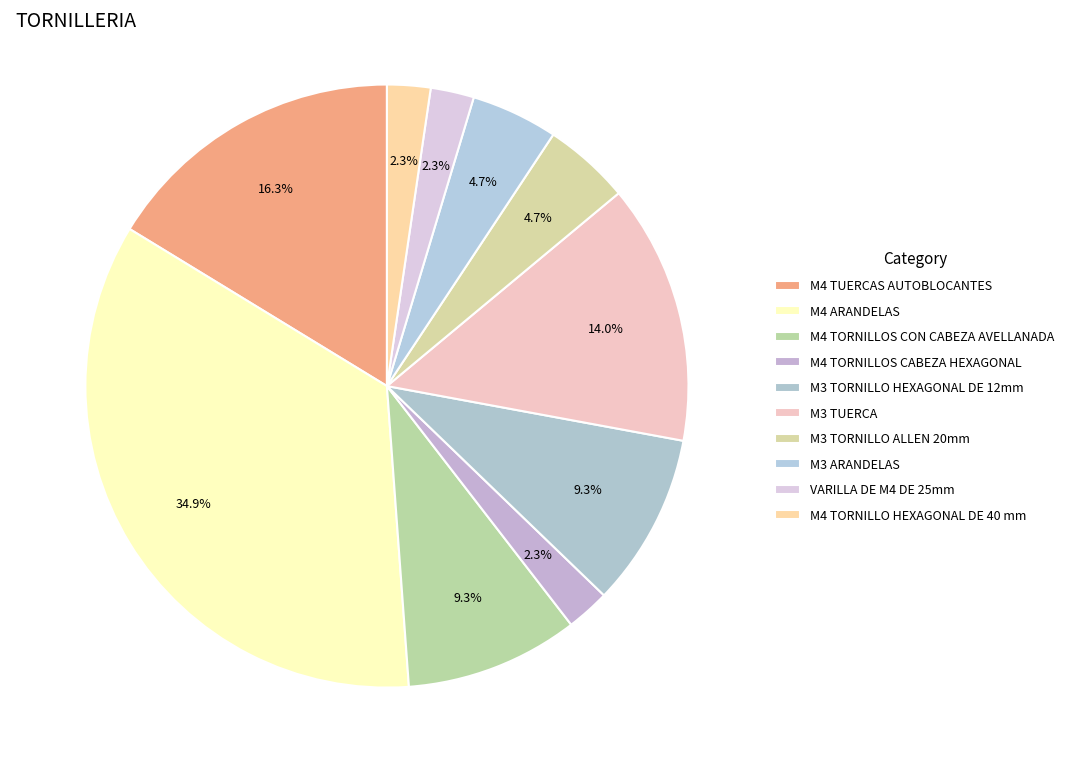

Approximately how many times larger is the value at VARILLA DE M4 DE 25mm compared to M3 TUERCA?

0.2